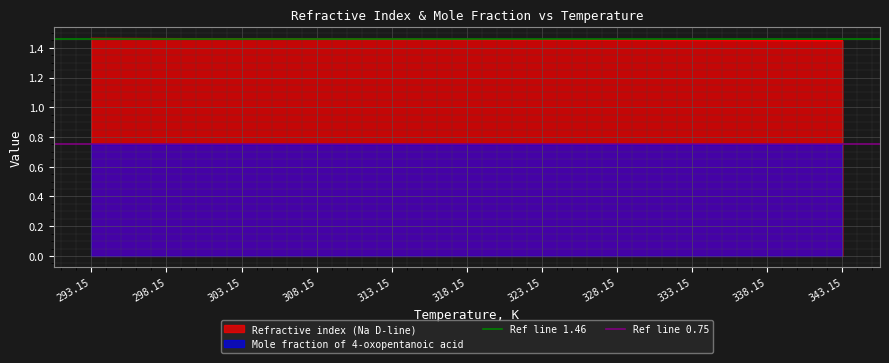

The Refractive index (Na D-line) series shows 0.7 at 323.15. True or false?

False